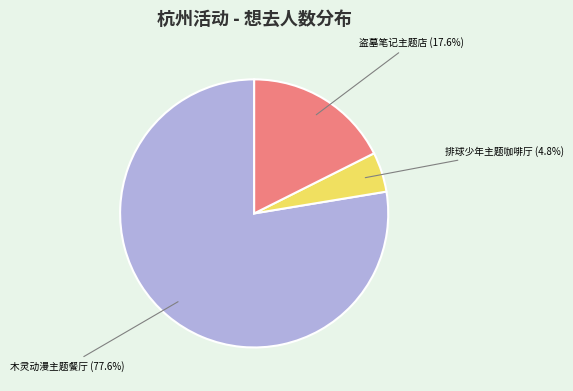

Count the number of slices in the pie.

3